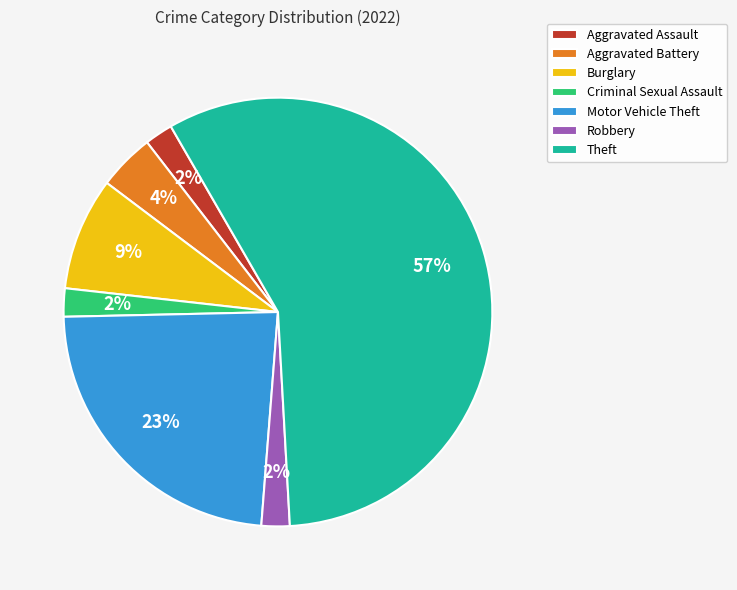

Is there any slice that represents more than half of the pie?

Yes